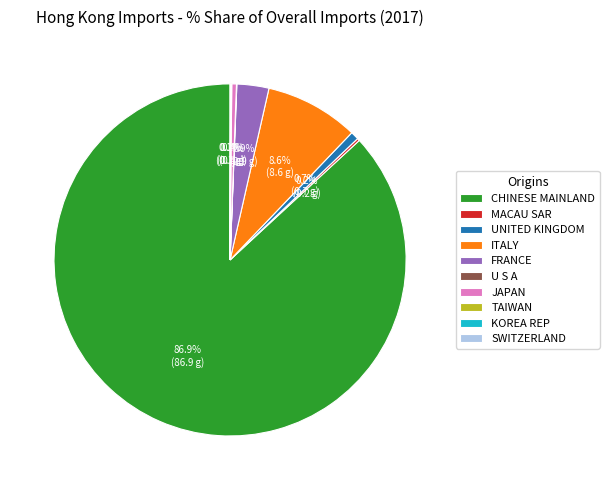

To the nearest percent, what is the difference between the largest and smallest slice percentages?

87%